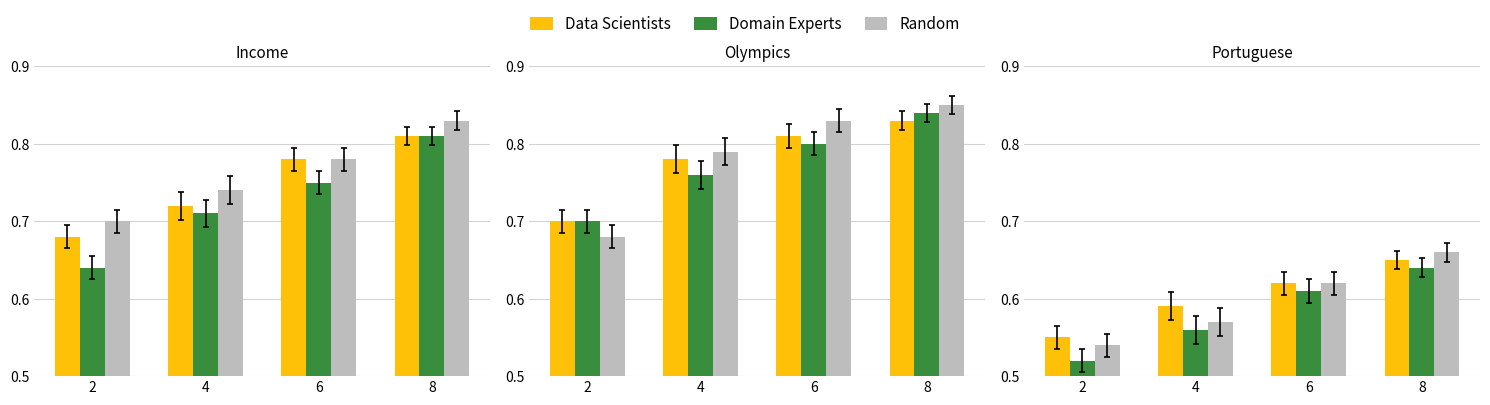

The value of Domain Experts at 6 is 0.6. True or false?

True